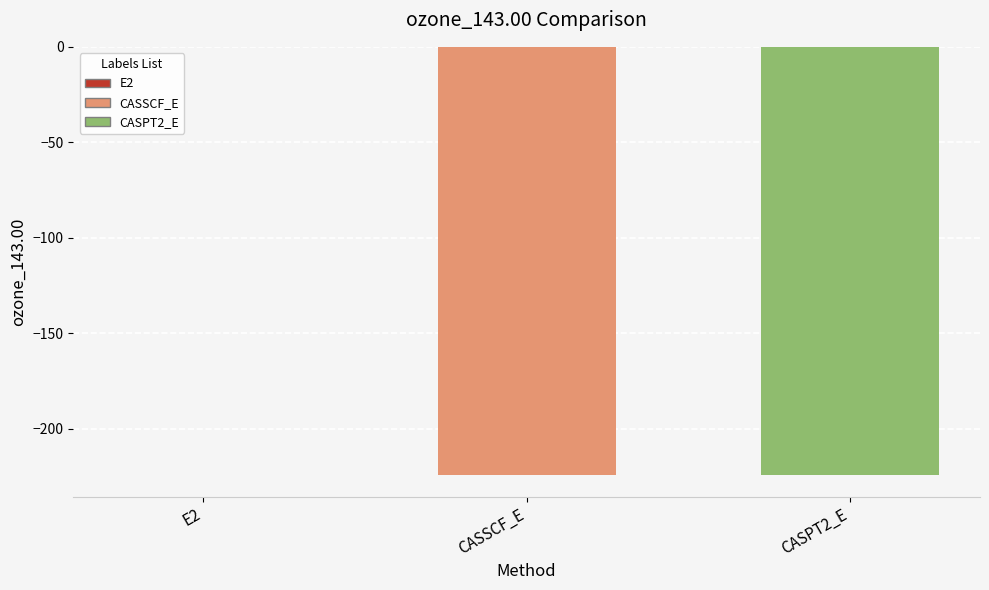

What is the sum of all values?

-448.9